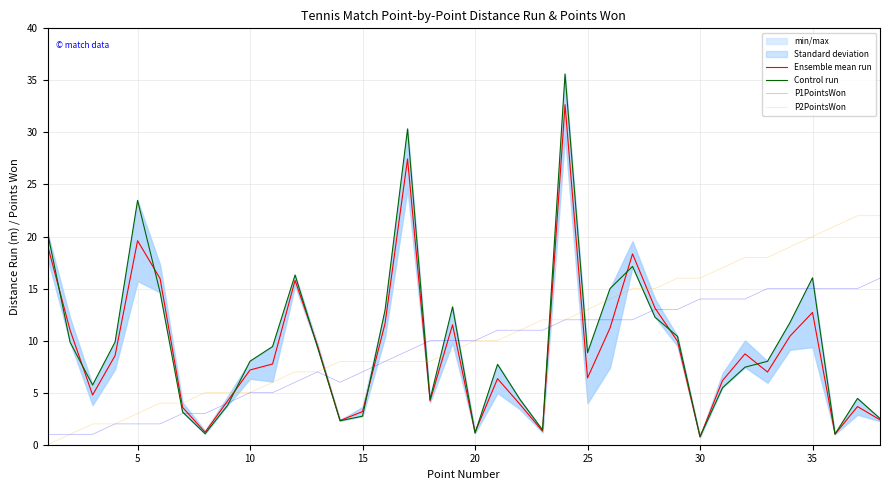

What is the lowest value of the Ensemble mean run series?

0.8